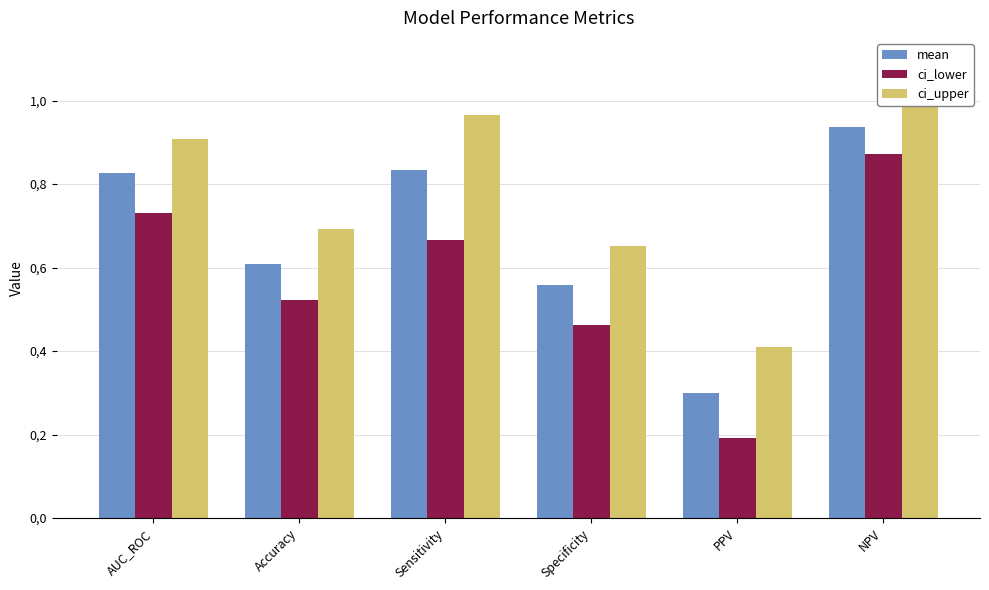

Rank the series by their average value, from lowest to highest.

ci_lower, mean, ci_upper